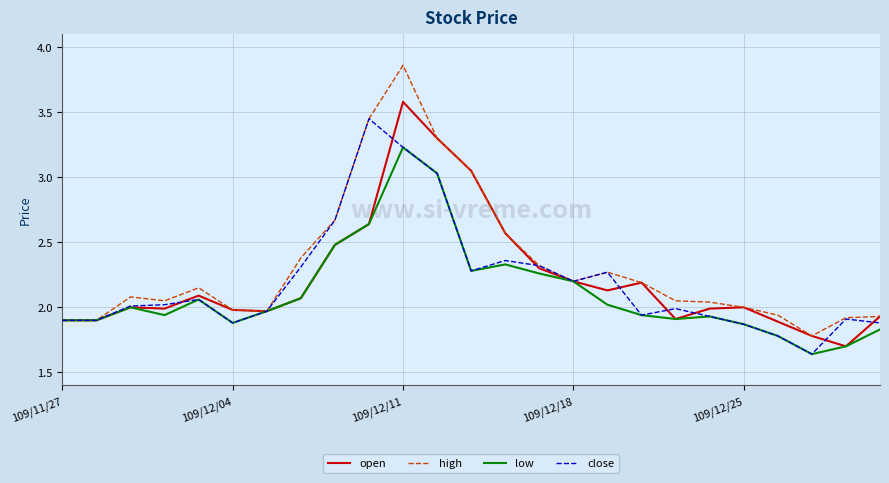

True or false: open and close cross at least once.

True